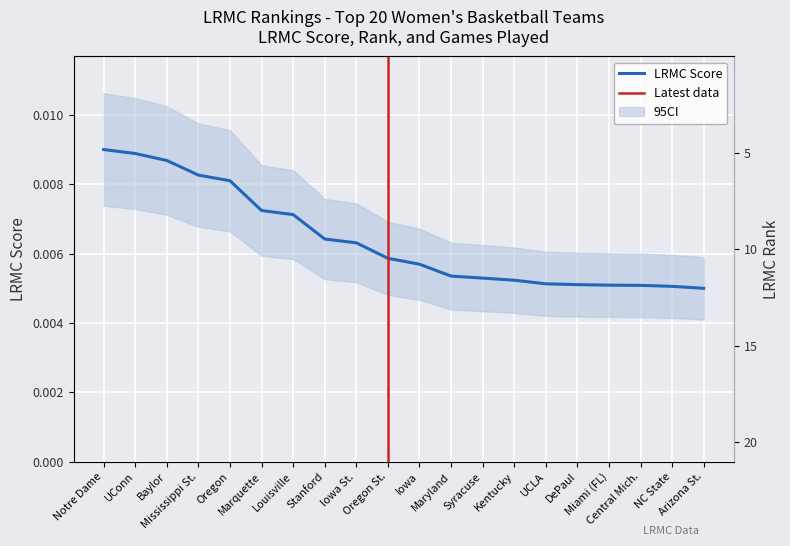

How many lines are shown in the chart?

2